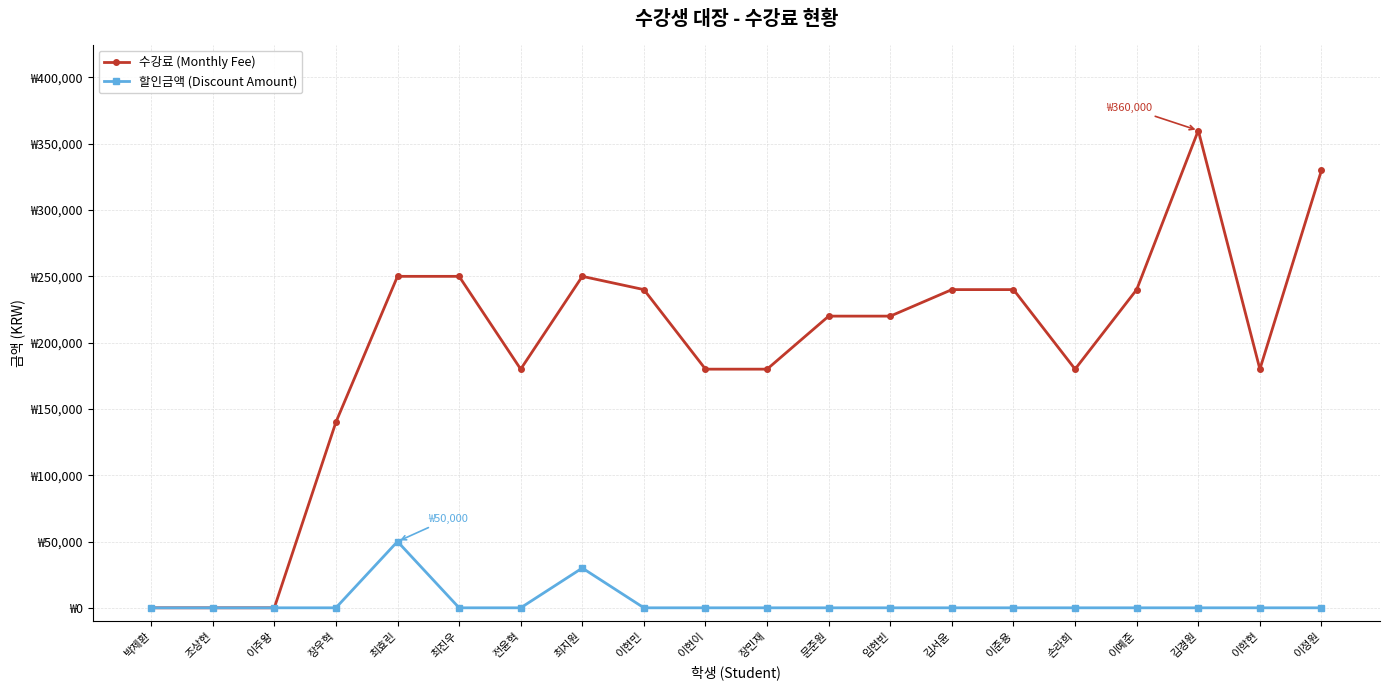

What position from the left is 김경원?

18